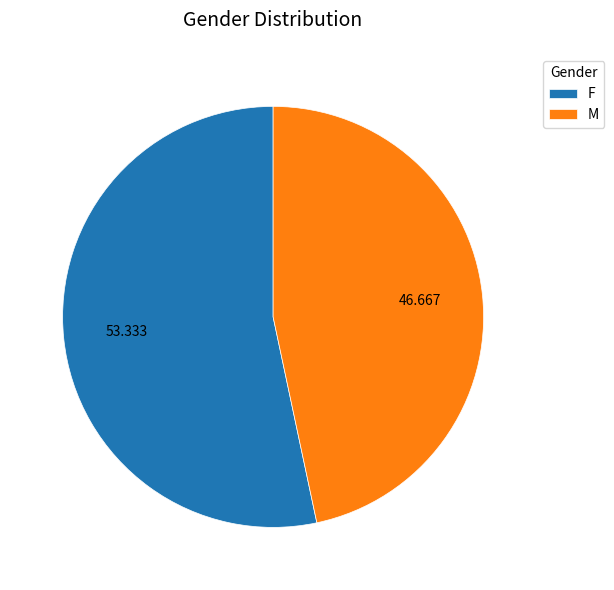

Do M and F together represent more than half of the pie?

Yes